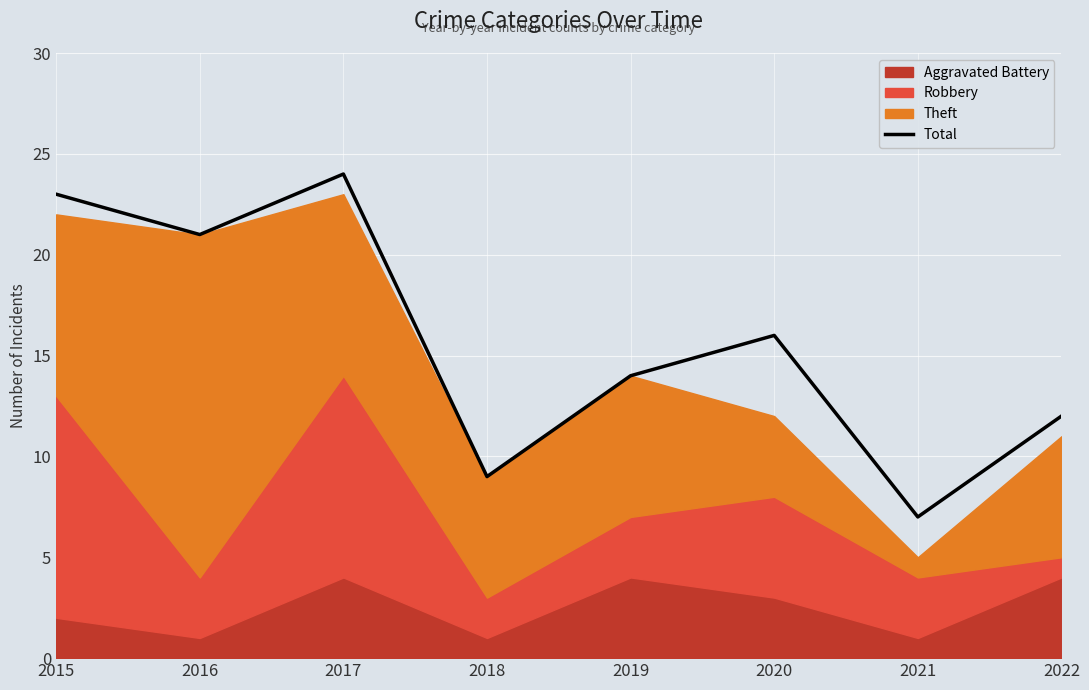

The chart shows a value of 16 at 2020. True or false?

True